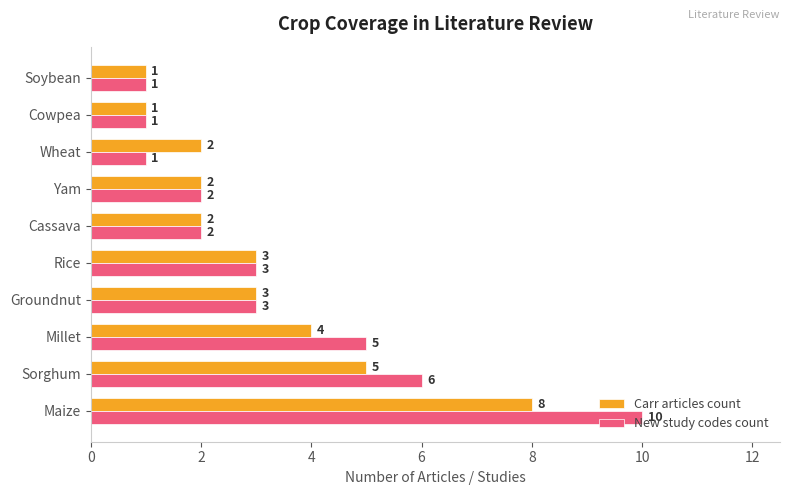

Rank the series by their average value, from lowest to highest.

Carr articles count, New study codes count